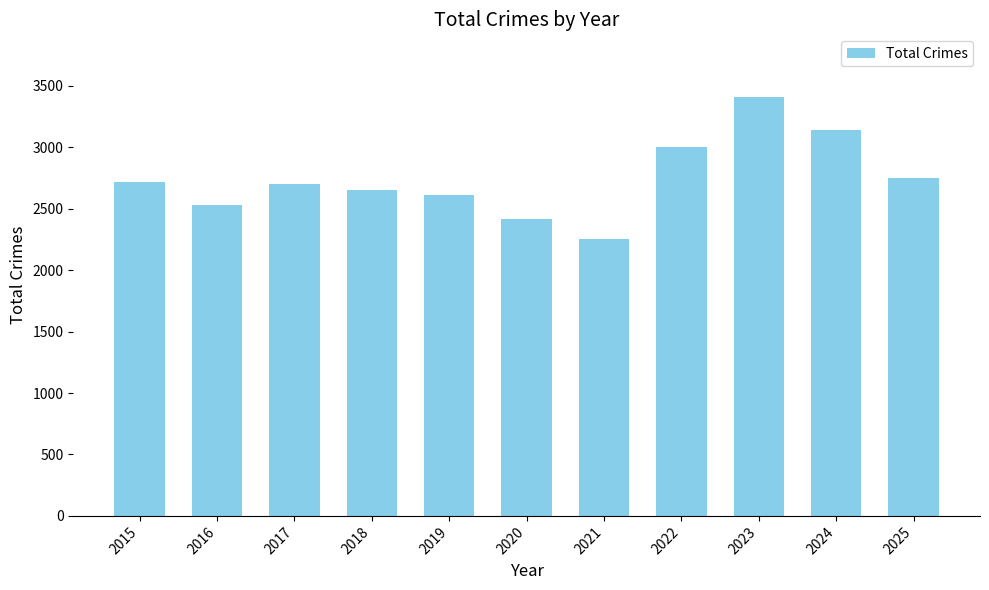

Is it true that the value at 2023 is 1606?

False